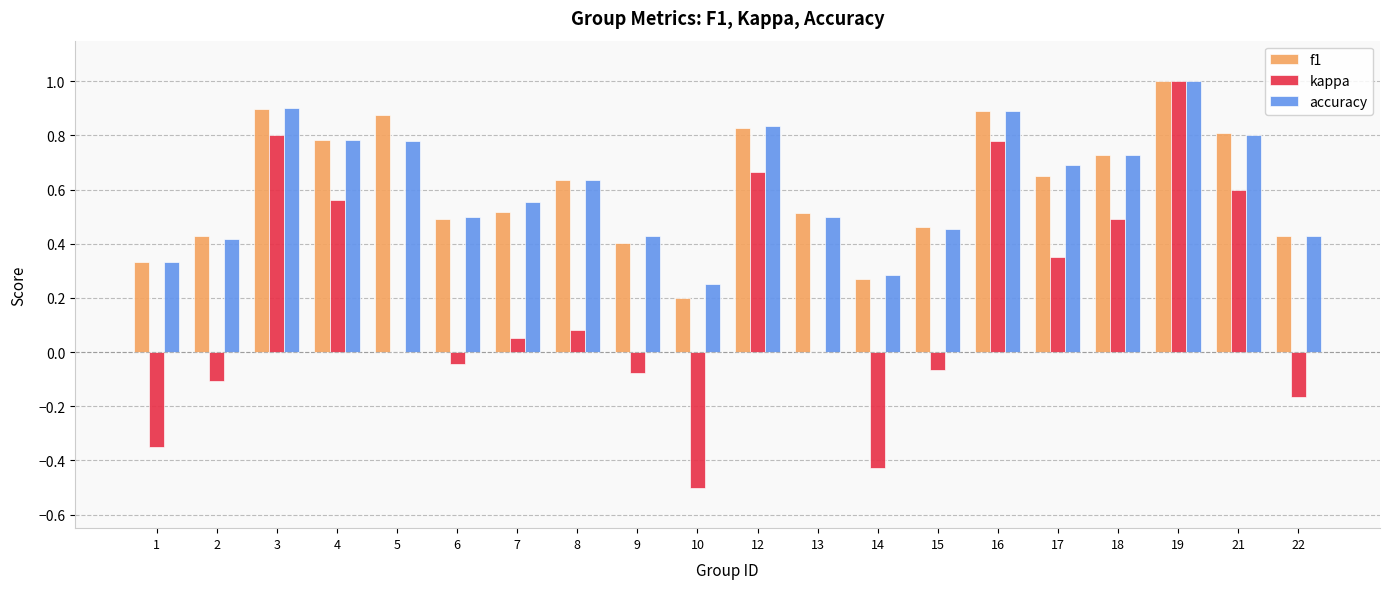

Which category has the highest value across all series?

19